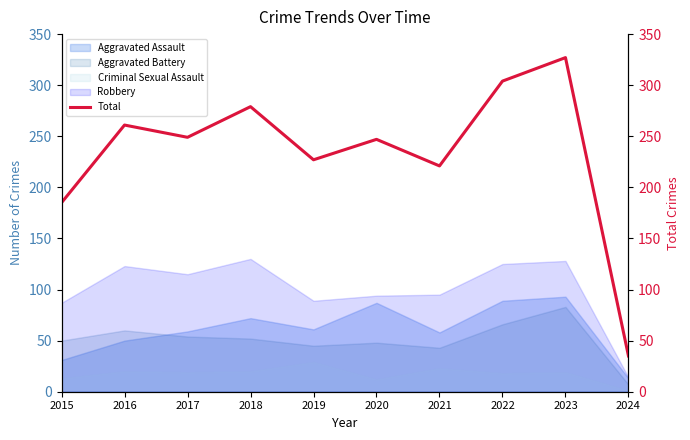

At which category does the chart reach its minimum across all series?

2024